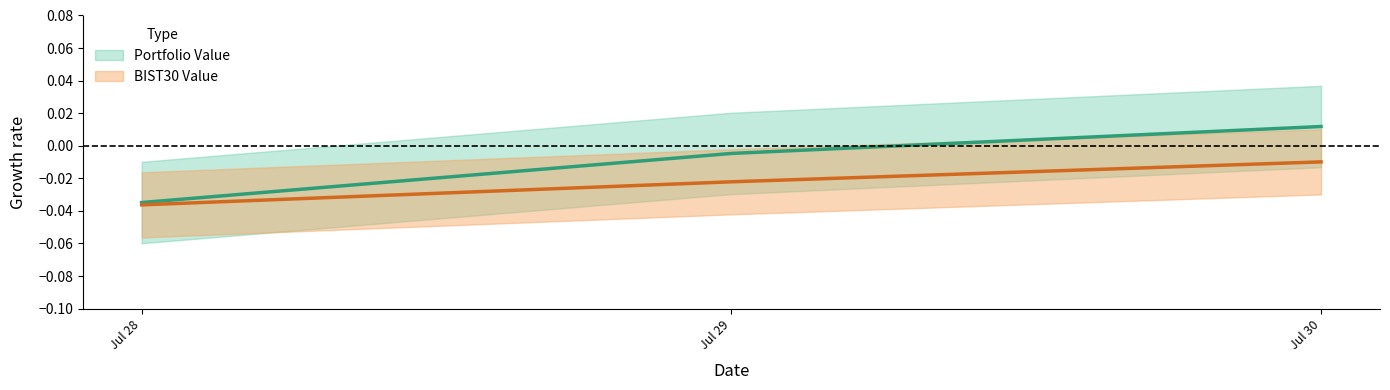

Count the number of values greater than 0.

1